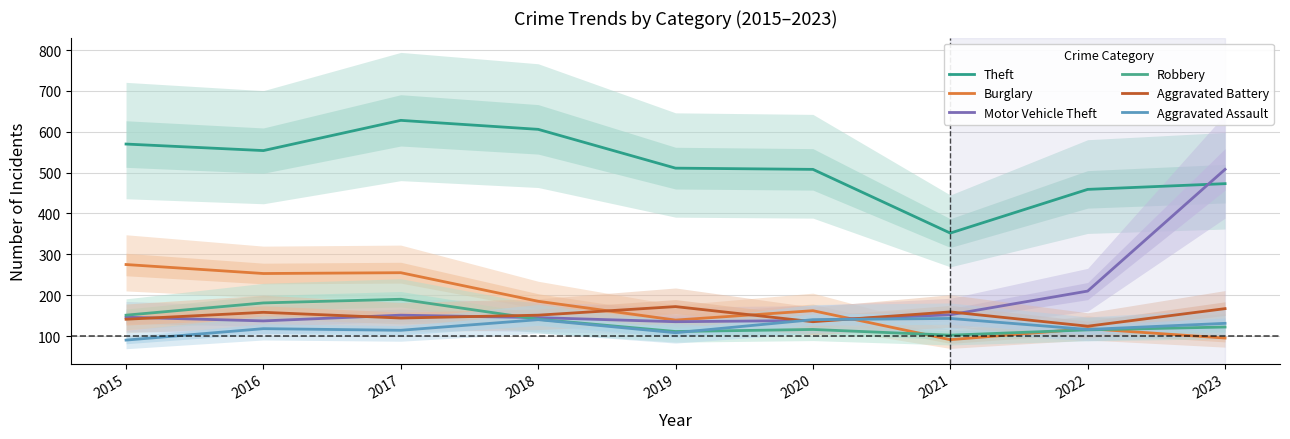

Reading right to left, transcribe all the data shown in this chart.

Theft: 473	459	352	508	511	606	628	554	570
Burglary: 95	118	91	162	139	185	255	253	275
Motor Vehicle Theft: 508	210	152	138	135	145	151	137	146
Robbery: 122	115	102	116	111	141	190	181	151
Aggravated Battery: 167	124	159	135	172	151	144	158	141
Aggravated Assault: 131	116	143	140	108	140	114	118	90